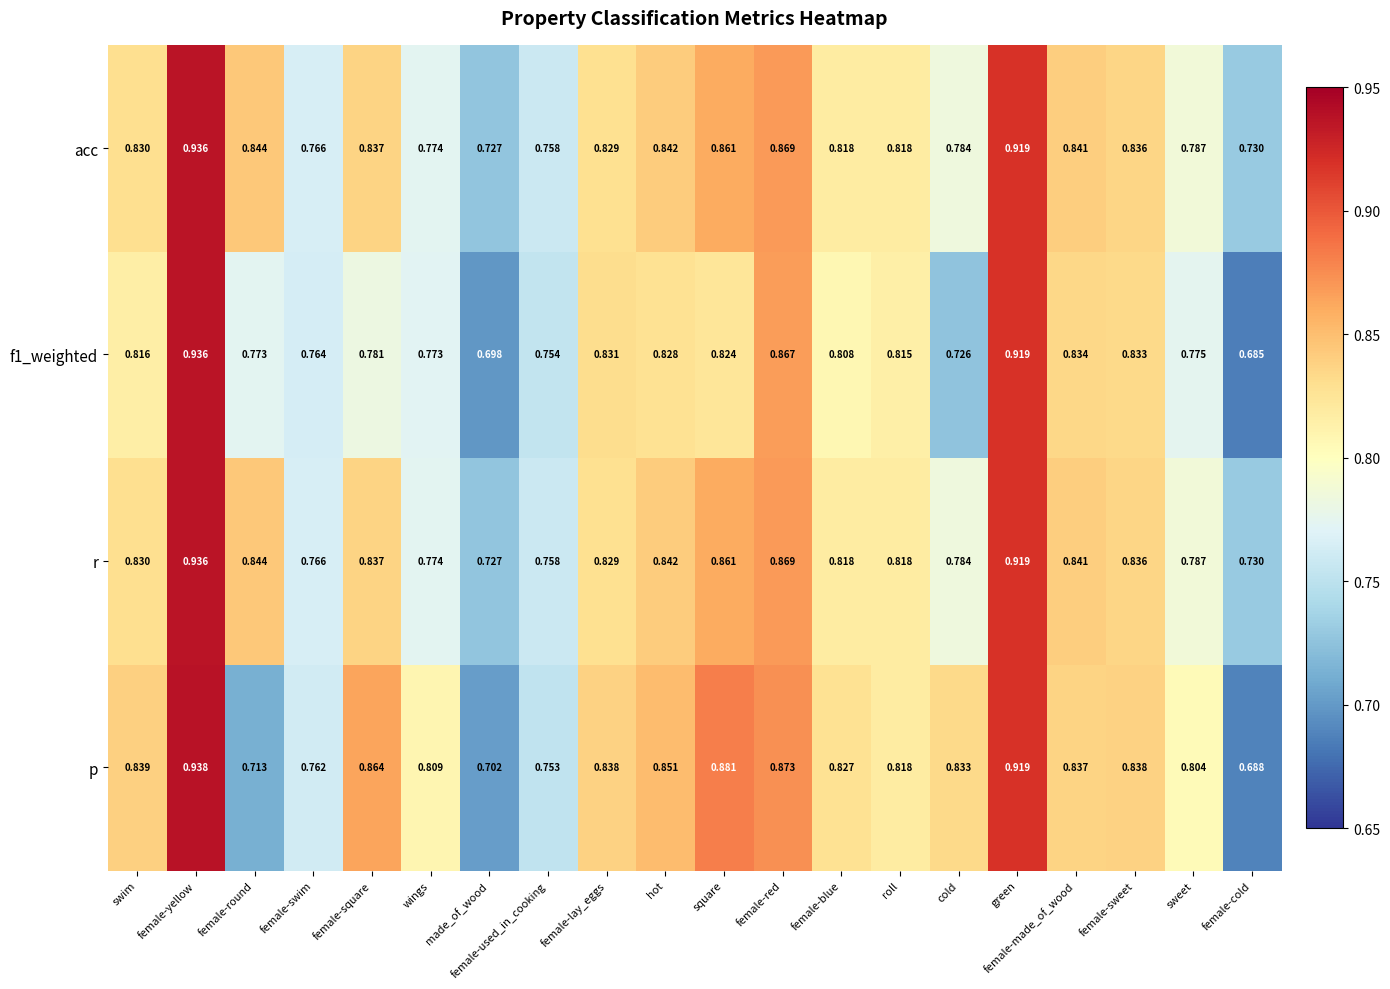

At which category is the sum across all series the highest?

female-yellow